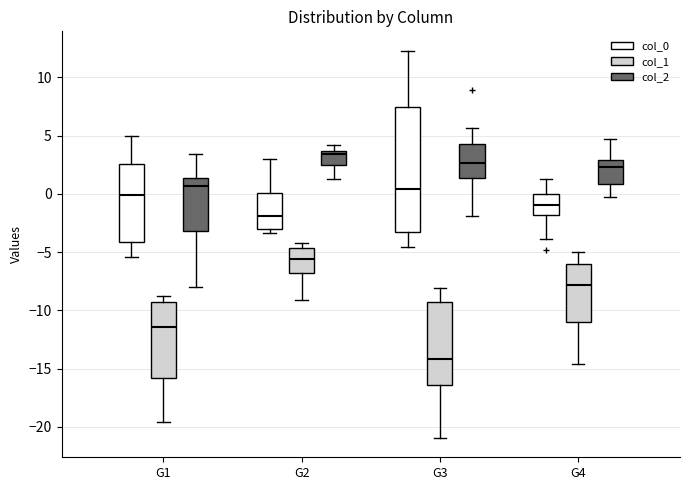

Reading left to right, transcribe this box plot: for each box, give where its median line is, the range the box spans, and where its two whiskers end, as read against the y-axis. The values are not printed on the chart, so give them approximately, as read against the axis.

G1 (col_0): median 0.0, box -4.0 to 2.5, whiskers -5.5 to 5.0
G1 (col_1): median -11.5, box -16.0 to -9.5, whiskers -19.5 to -8.5
G1 (col_2): median 0.5, box -3.0 to 1.5, whiskers -8.0 to 3.5
G2 (col_0): median -2.0, box -3.0 to 0.0, whiskers -3.5 to 3.0
G2 (col_1): median -5.5, box -7.0 to -4.5, whiskers -9.0 to -4.0
G2 (col_2): median 3.5 (just below the box's upper edge), box 2.5 to 3.5, whiskers 1.5 to 4.0
G3 (col_0): median 0.5, box -3.5 to 7.5, whiskers -4.5 to 12.5
G3 (col_1): median -14.0, box -16.5 to -9.5, whiskers -21.0 to -8.0
G3 (col_2): median 2.5, box 1.5 to 4.5, whiskers -2.0 to 5.5
G4 (col_0): median -1.0, box -2.0 to 0.0, whiskers -4.0 to 1.5
G4 (col_1): median -8.0, box -11.0 to -6.0, whiskers -14.5 to -5.0
G4 (col_2): median 2.5, box 1.0 to 3.0, whiskers -0.5 to 4.5